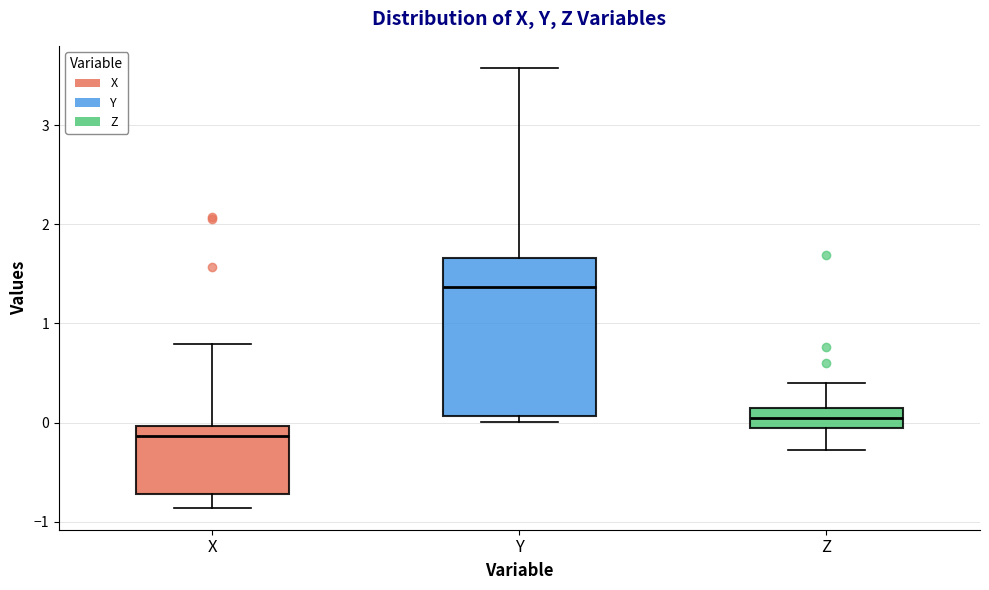

Comparing the boxes themselves (not the whiskers), which one is the tallest?

Y